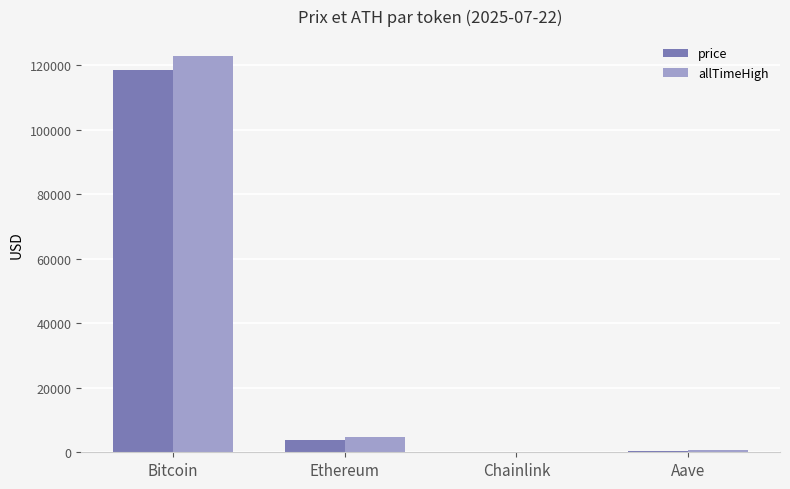

Is the value of allTimeHigh at Bitcoin greater than the value of price at Ethereum?

Yes